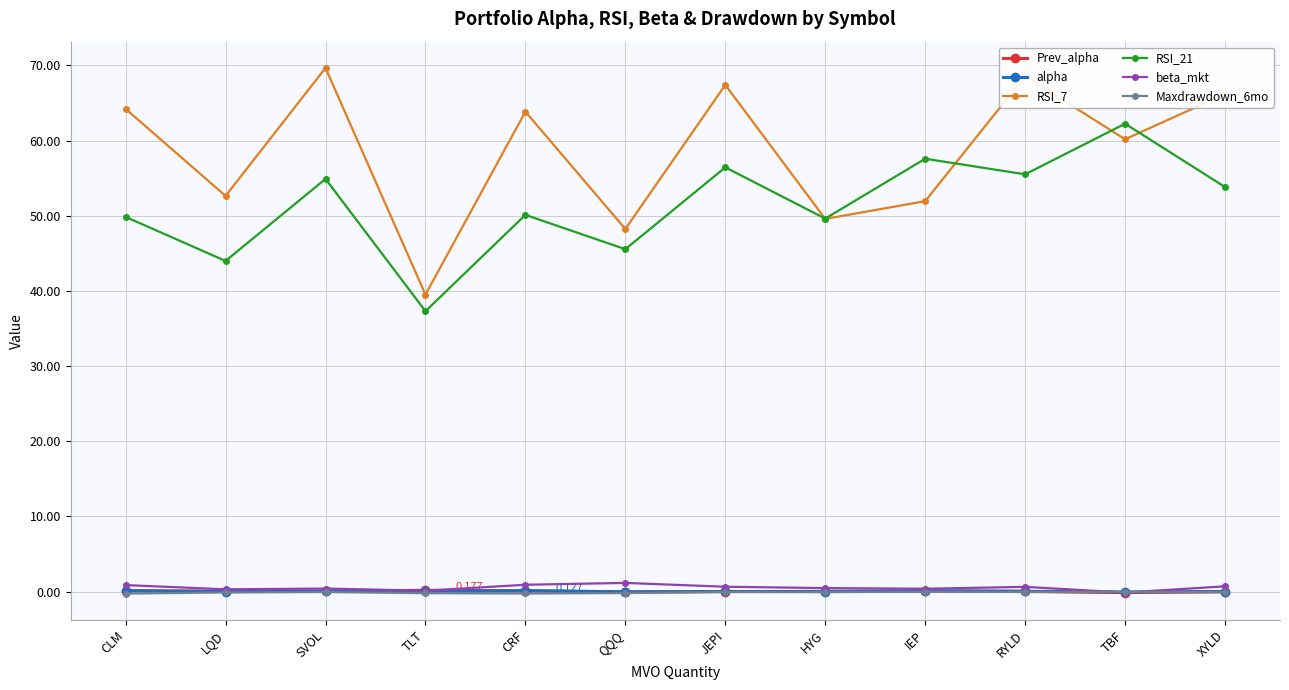

True or false: beta_mkt and RSI_7 intersect in this chart.

False